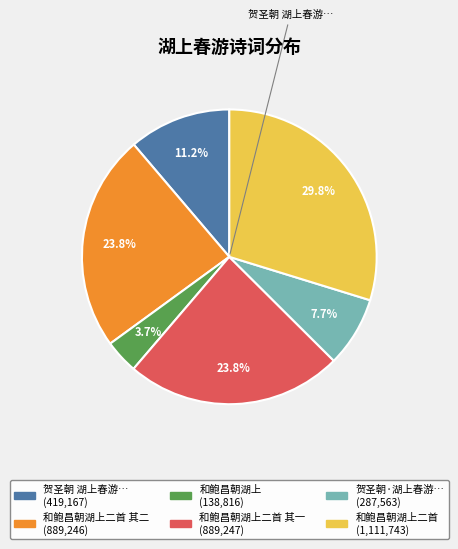

Is there any slice that represents more than half of the pie?

No